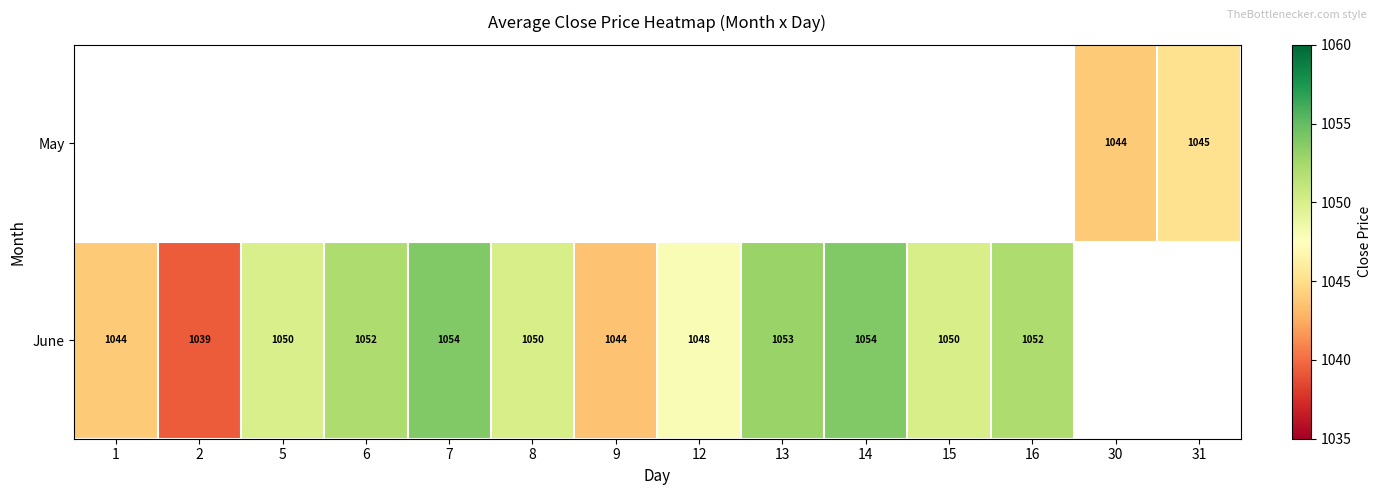

Is it true that June equals 1039.3 at 2?

True